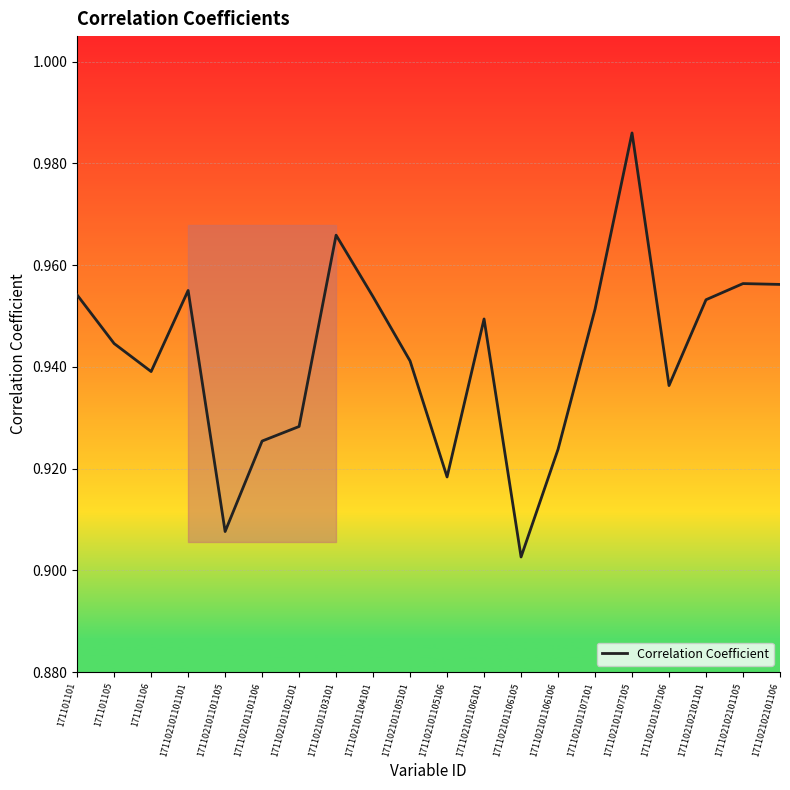

Where is the first local maximum?

171102101101101